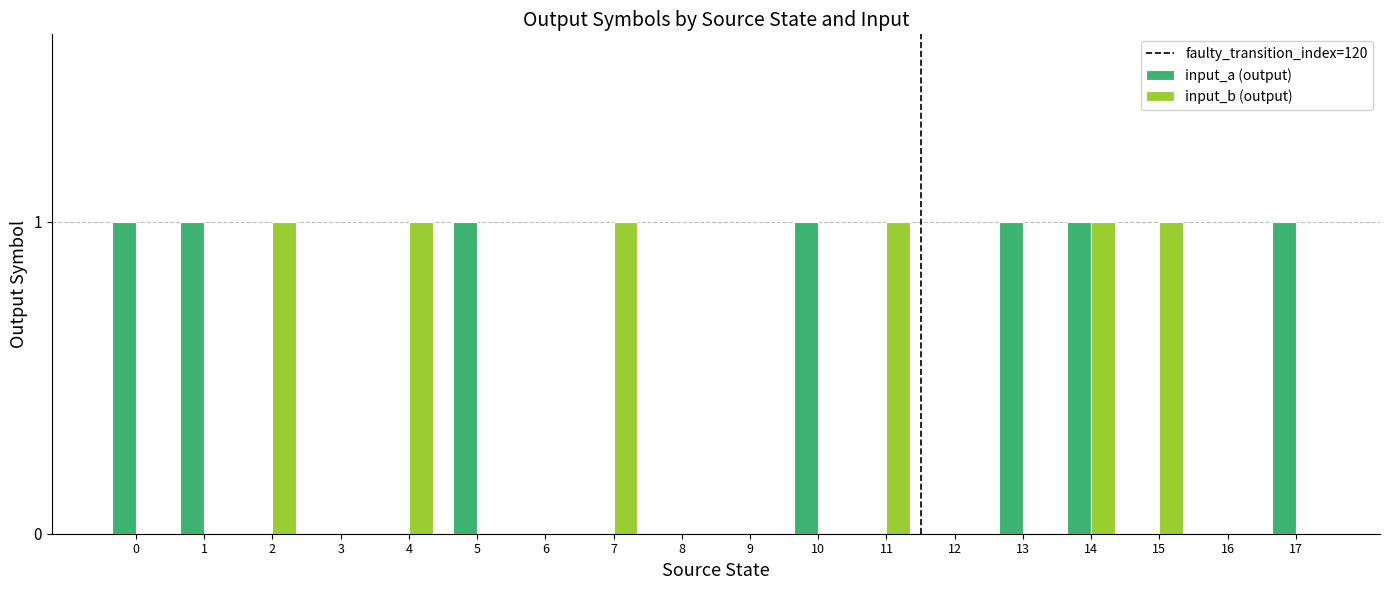

What is the sum of all input_a (output) values?

7